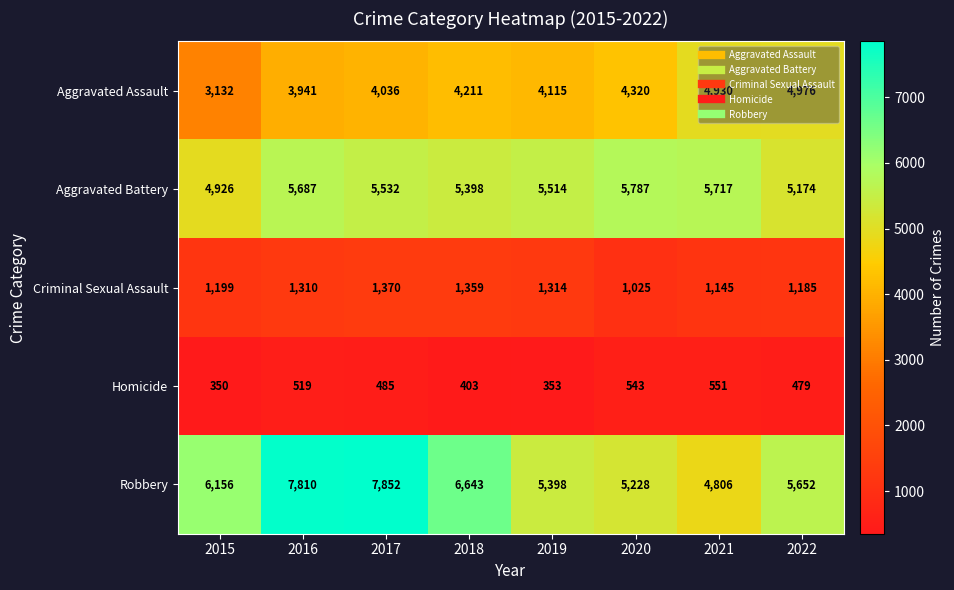

Read the Homicide value at 2022.

479